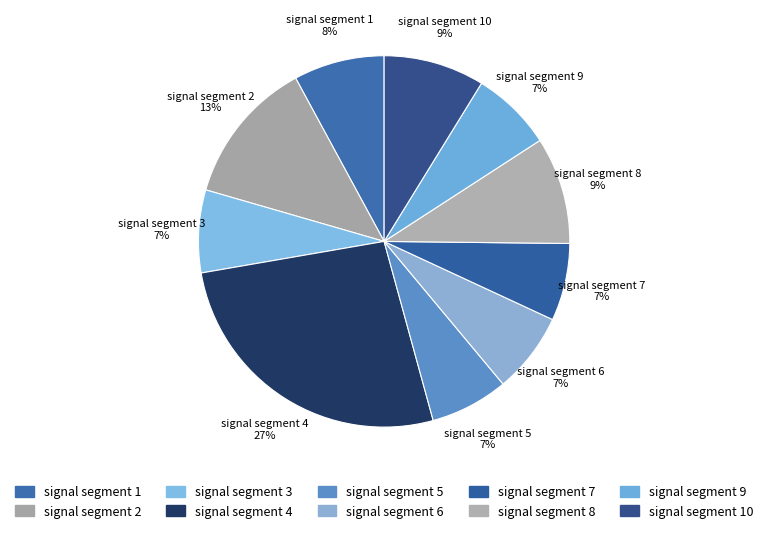

Is the sum of signal segment 7 and signal segment 3 greater than half?

No